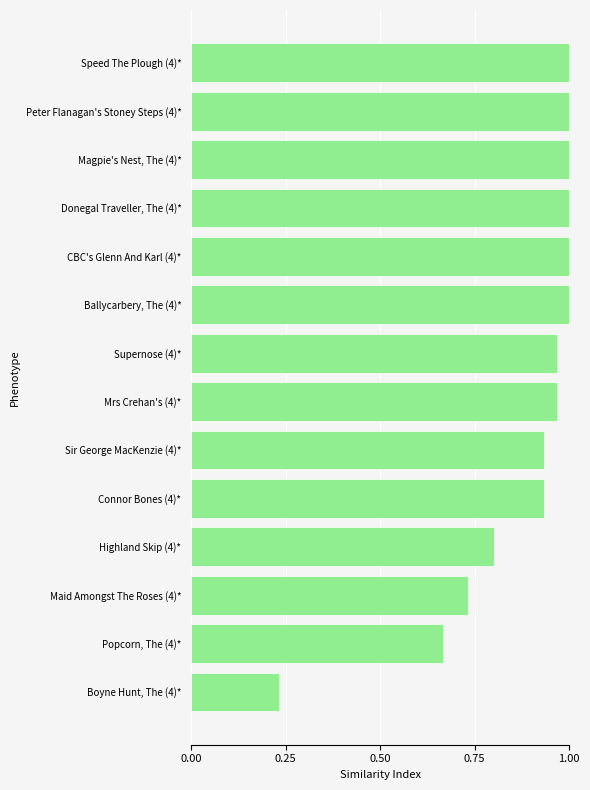

Which label corresponds to the smallest value in the chart?

Boyne Hunt, The (4)*